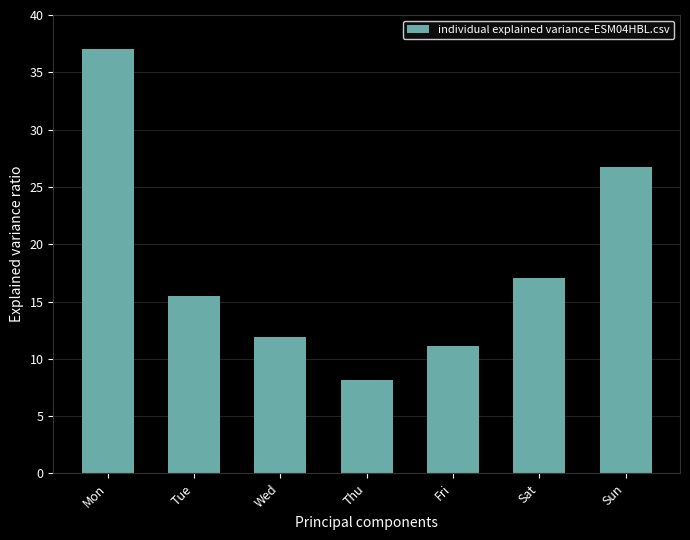

What is the change in value from Wed to Sun?

+14.9